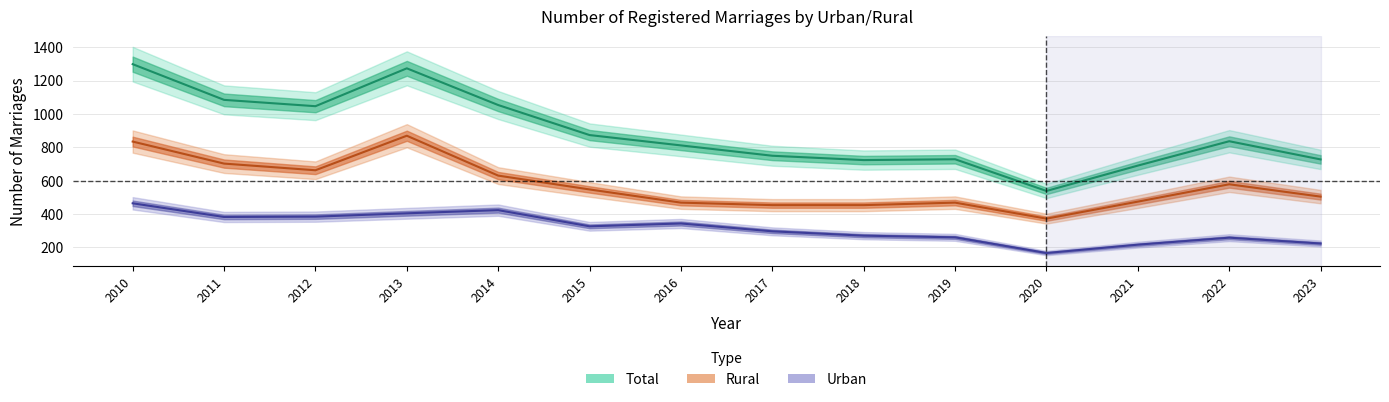

How many data points does each series have?

14